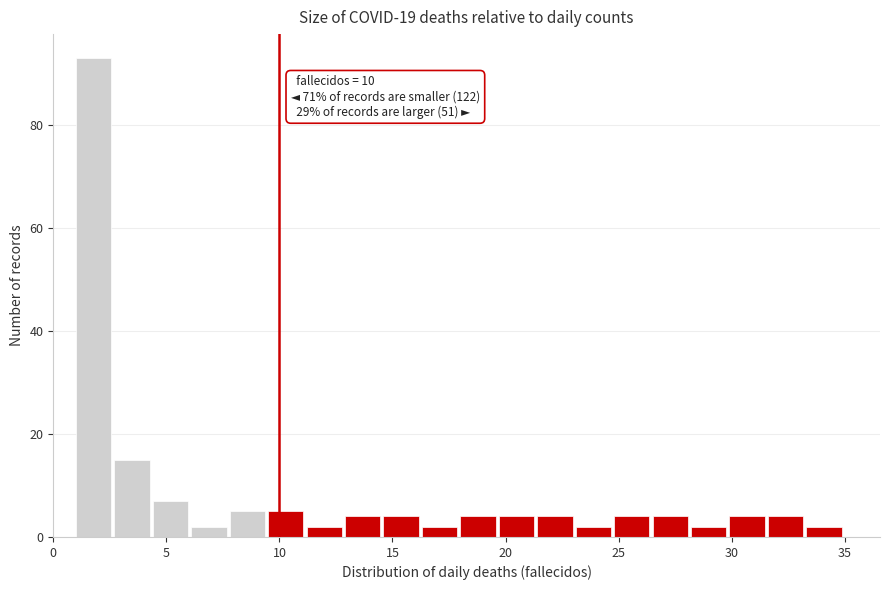

Around what value on the x-axis is the tallest bar? Give the approximate position of its centre, as read against the axis.

2.0